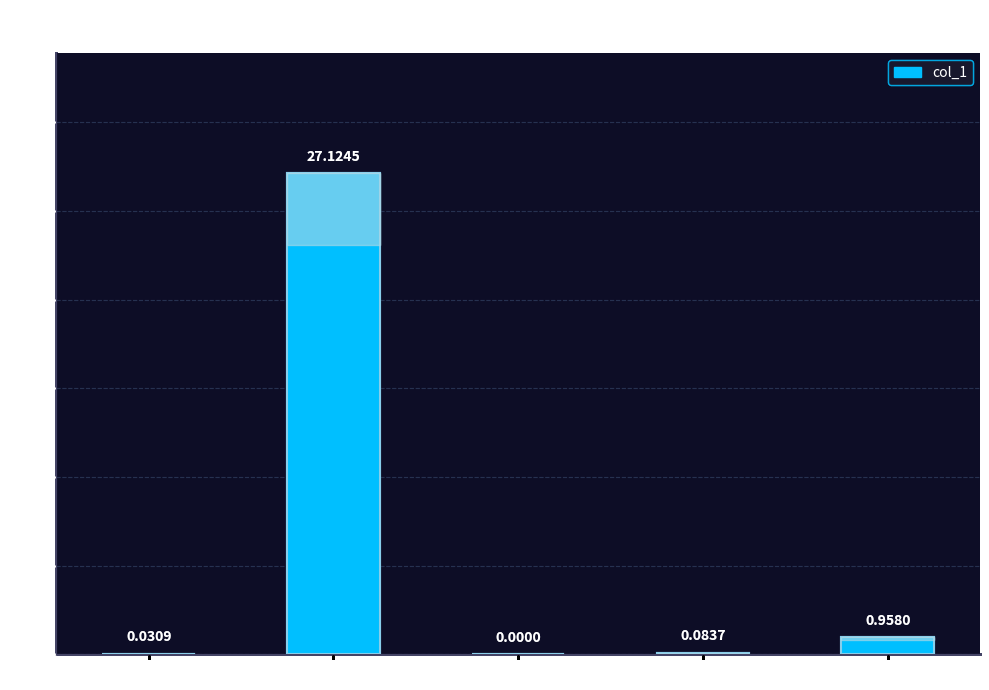

What is the sum of all values?

28.2